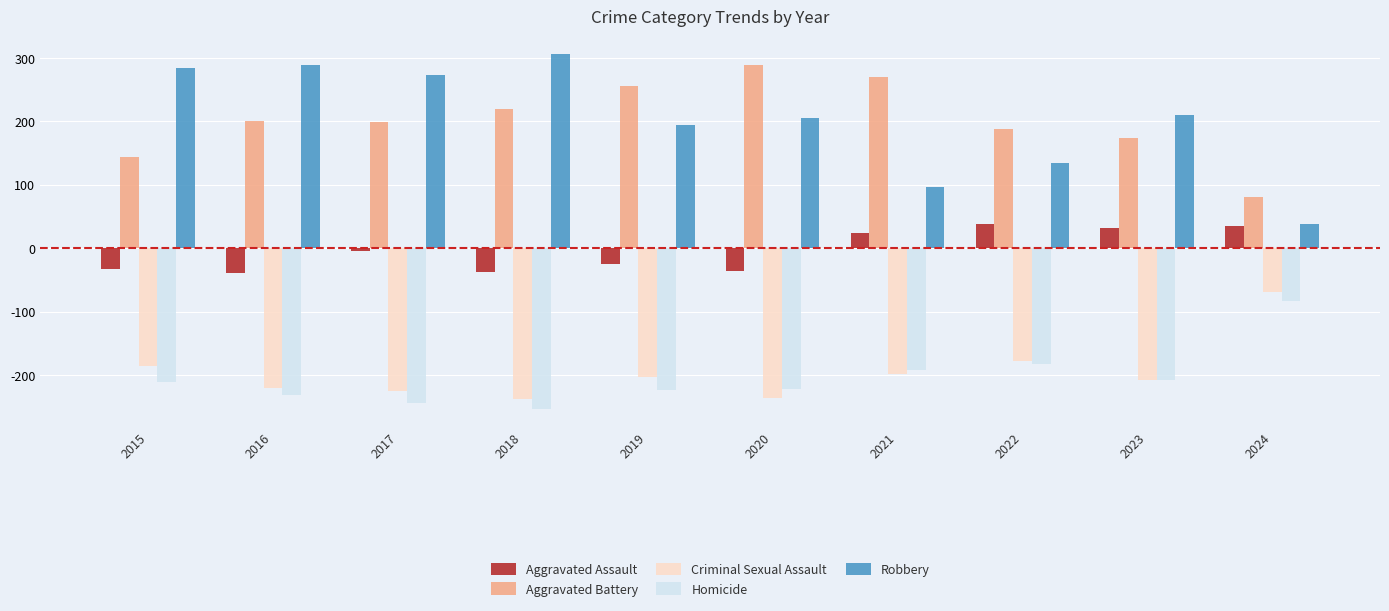

At how many categories does at least one series exceed 18?

10